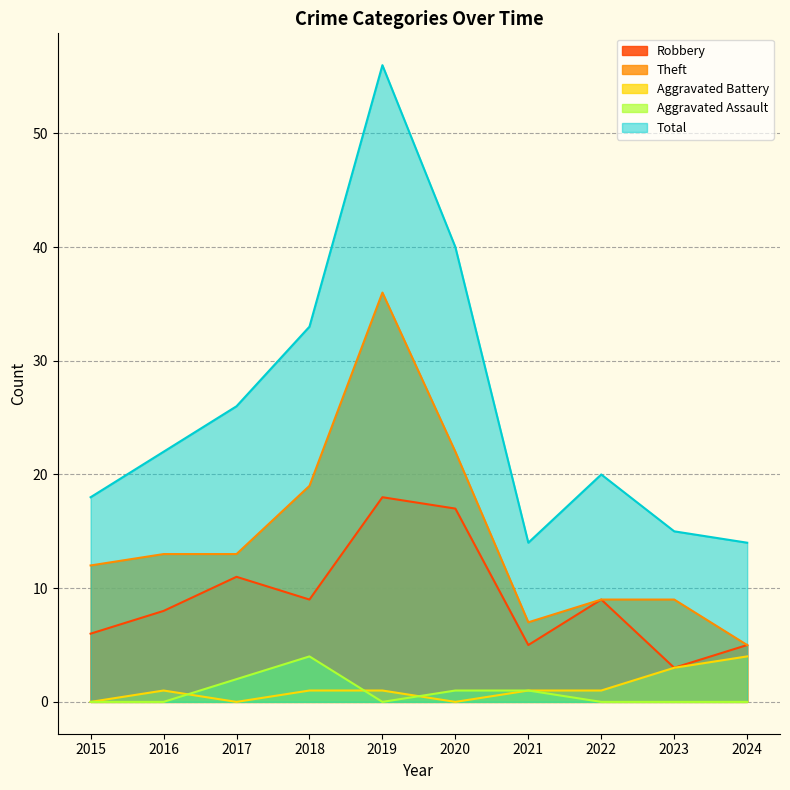

What is the difference between the highest and lowest values at 2021?

13